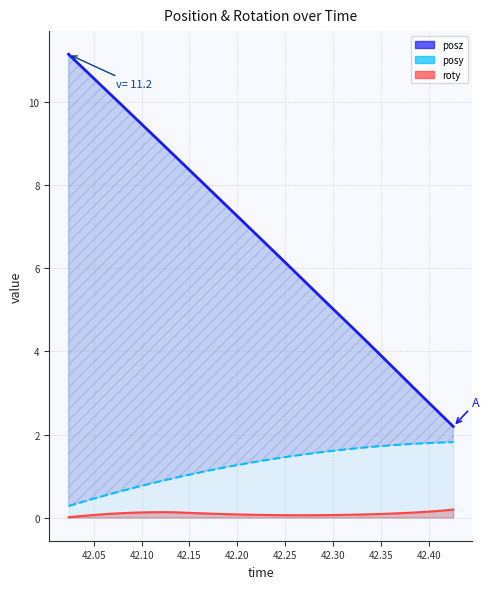

What is the value of the posz_line point at the 9th from the left?

8.7